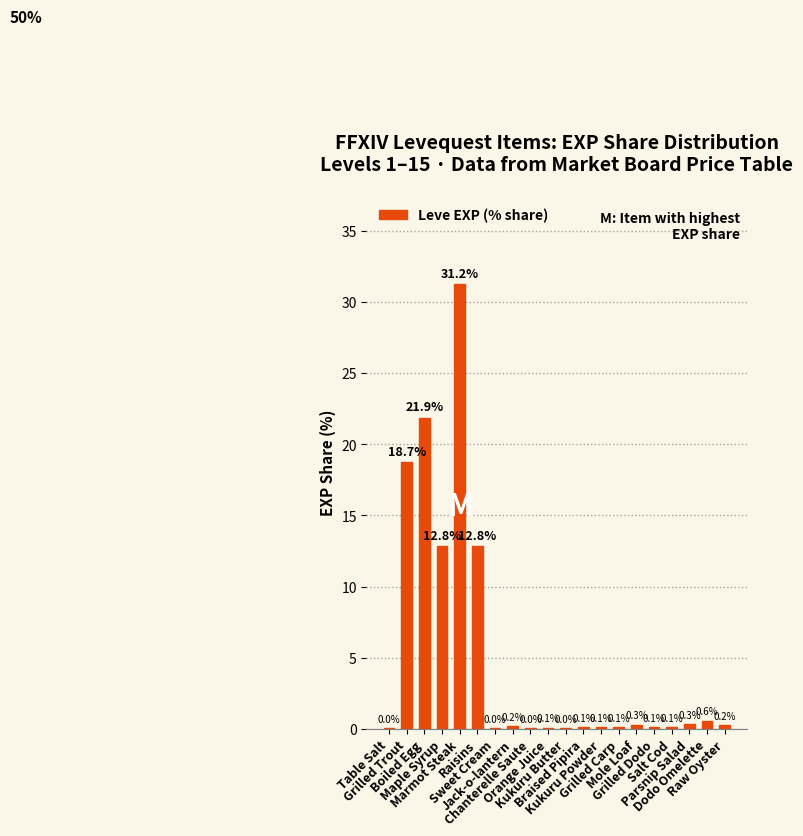

The value at Kukuru Powder is 0.1. True or false?

True